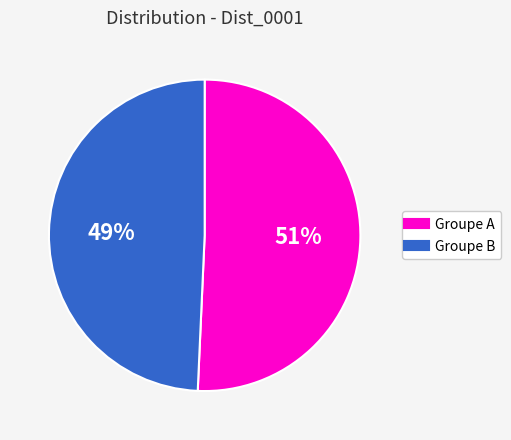

Is there a majority slice in this chart?

Yes